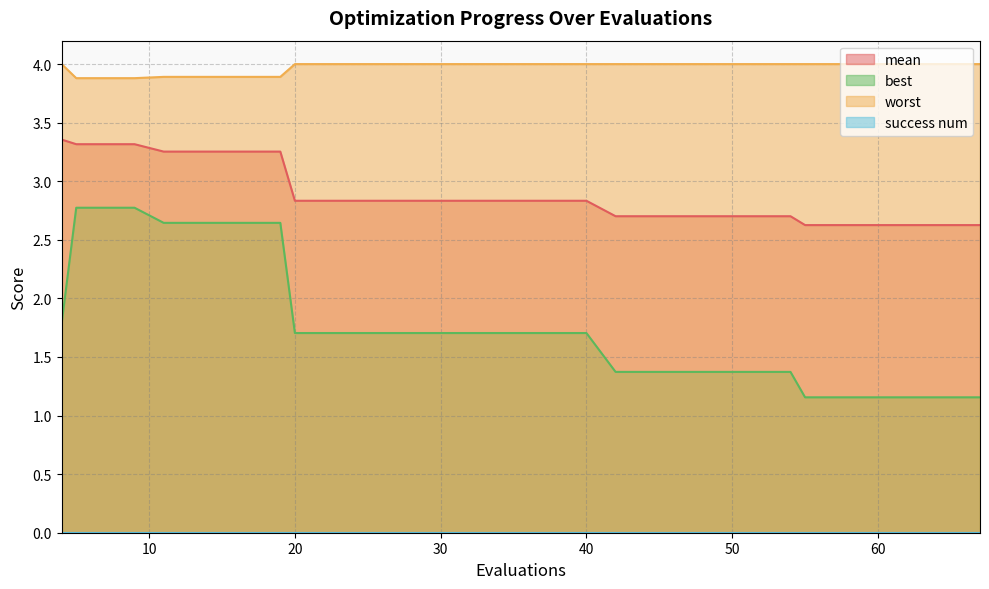

Reading left to right, list all the values displayed in this chart.

mean: 4=3.4	5=3.3	9=3.3	11=3.3	15=3.3	19=3.3	20=2.8	24=2.8	28=2.8	32=2.8	36=2.8	40=2.8	42=2.7	46=2.7	50=2.7	54=2.7	55=2.6	59=2.6	63=2.6	67=2.6
best: 4=1.8	5=2.8	9=2.8	11=2.6	15=2.6	19=2.6	20=1.7	24=1.7	28=1.7	32=1.7	36=1.7	40=1.7	42=1.4	46=1.4	50=1.4	54=1.4	55=1.2	59=1.2	63=1.2	67=1.2
worst: 4=4.0	5=3.9	9=3.9	11=3.9	15=3.9	19=3.9	20=4.0	24=4.0	28=4.0	32=4.0	36=4.0	40=4.0	42=4.0	46=4.0	50=4.0	54=4.0	55=4.0	59=4.0	63=4.0	67=4.0